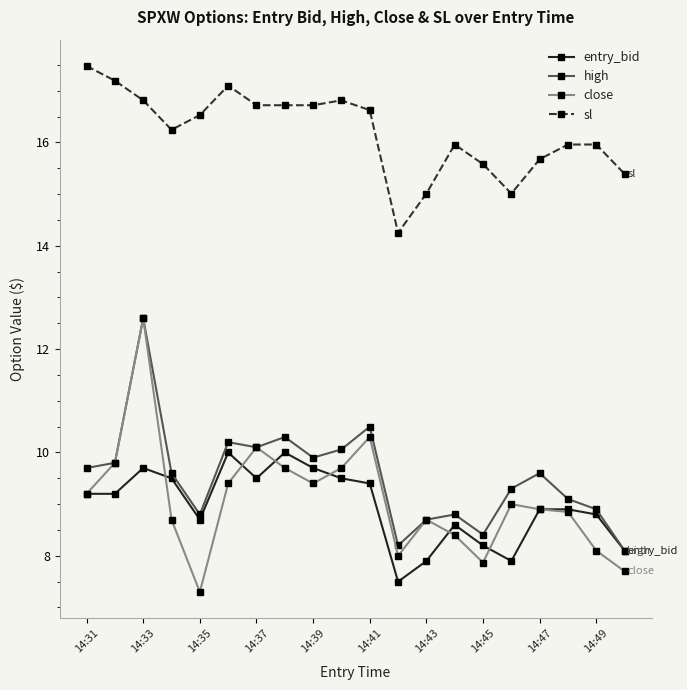

True or false: sl and close cross at least once.

False